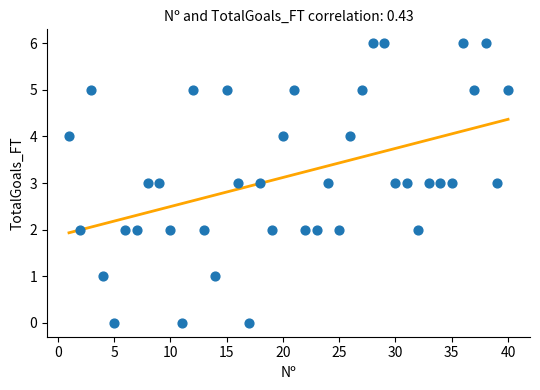

What is the range of X values (max minus min)?

39